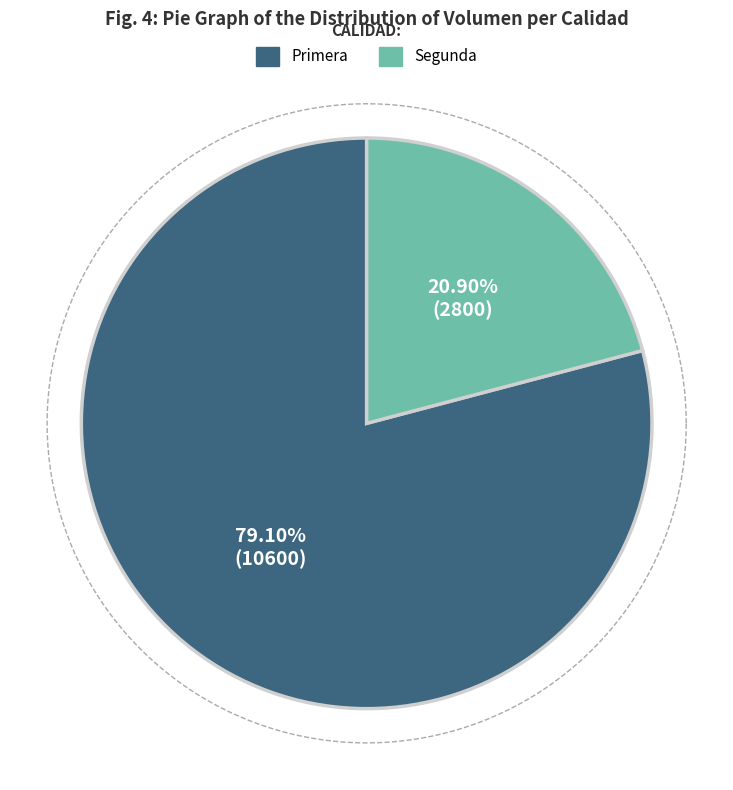

What is the largest slice in the pie chart?

Primera